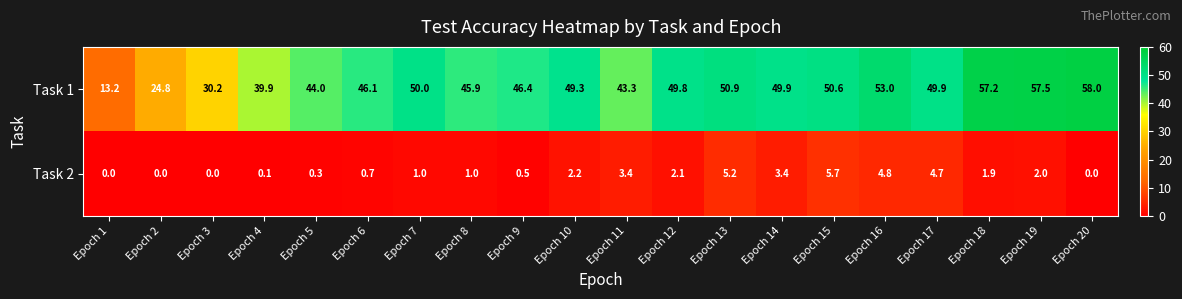

Between Epoch 3 and Epoch 9, which series saw the biggest shift?

Task 1